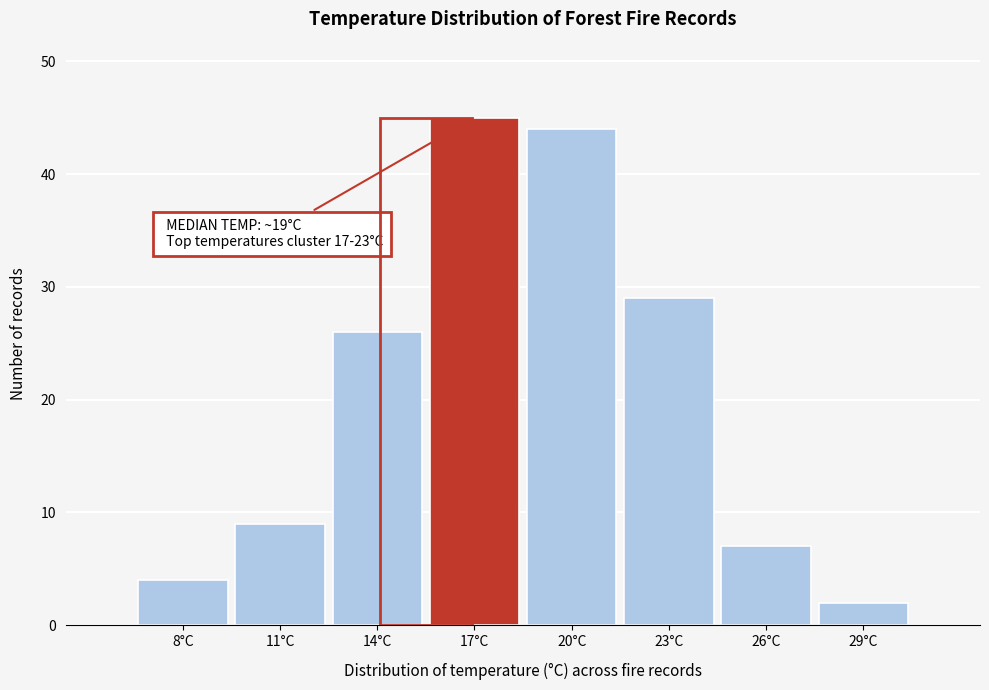

Reading right to left, extract all data points from this chart.

2	7	29	44	45	26	9	4